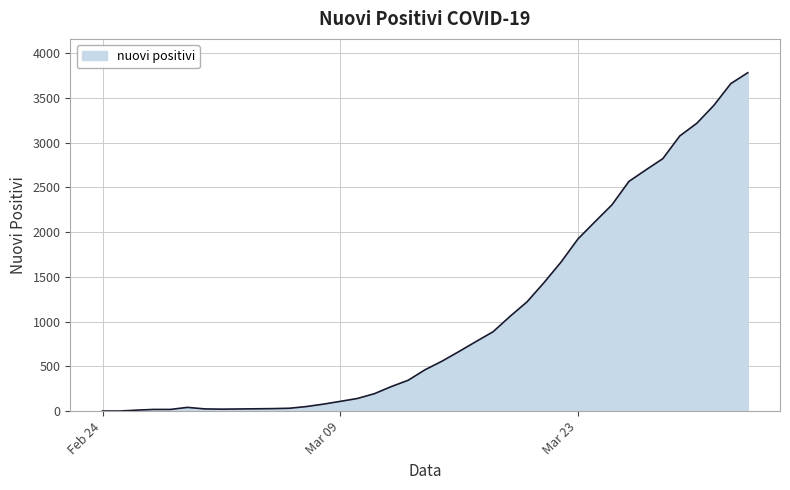

What is the difference between the maximum and minimum values?

3781